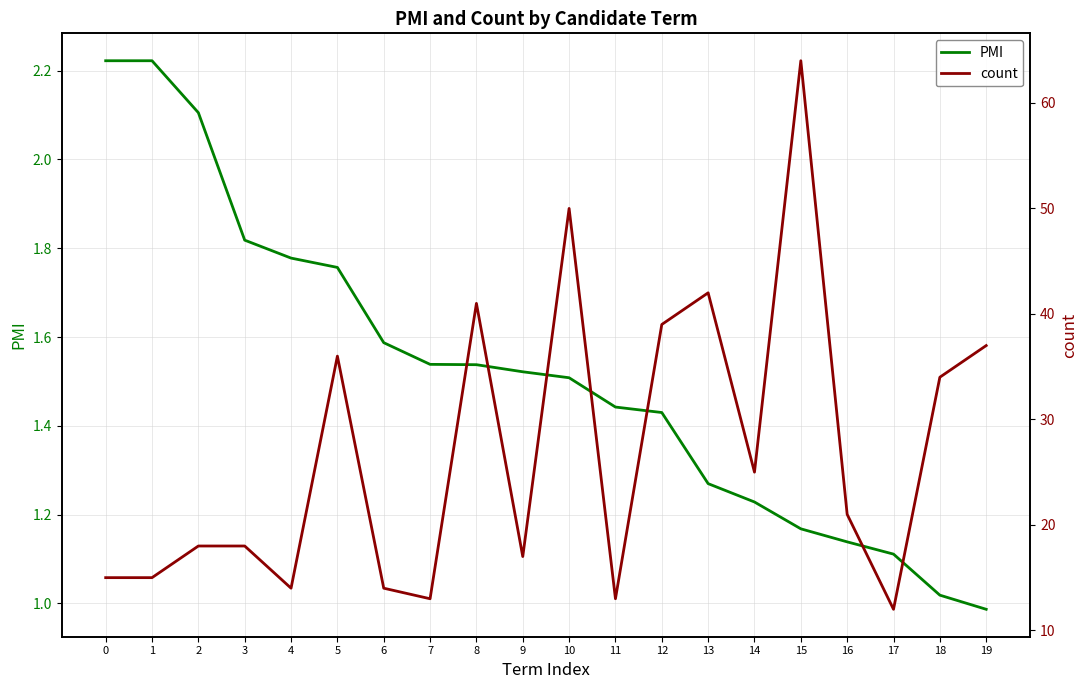

List the labels in order of count value, smallest first.

17, 7, 11, 4, 6, 0, 1, 9, 2, 3, 16, 14, 18, 5, 19, 12, 8, 13, 10, 15